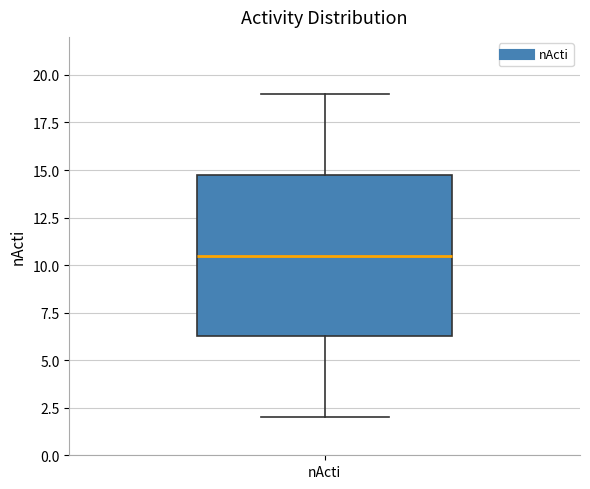

Where does the lower whisker of the box for nActi end on the y-axis? The values are not printed on the chart, so give them approximately, as read against the axis.

2.0